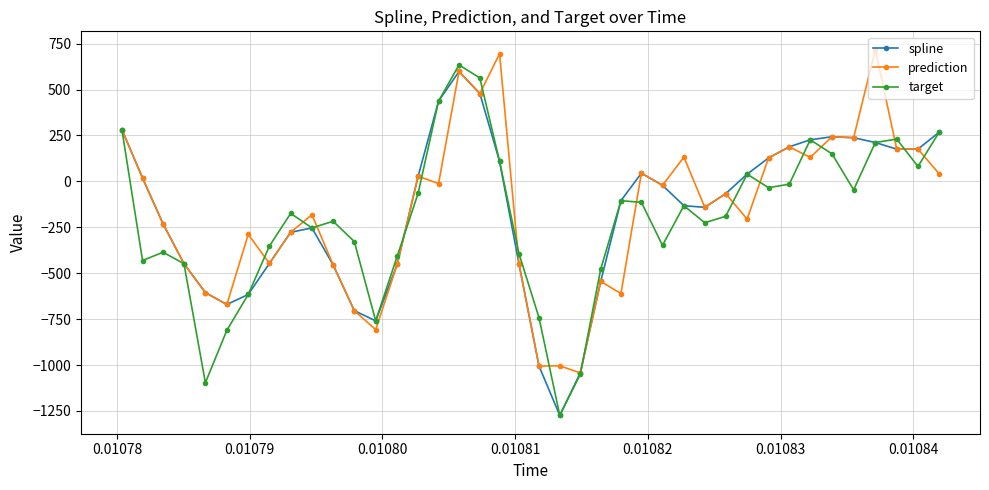

True or false: spline has more than 0 points higher than both neighbors.

True